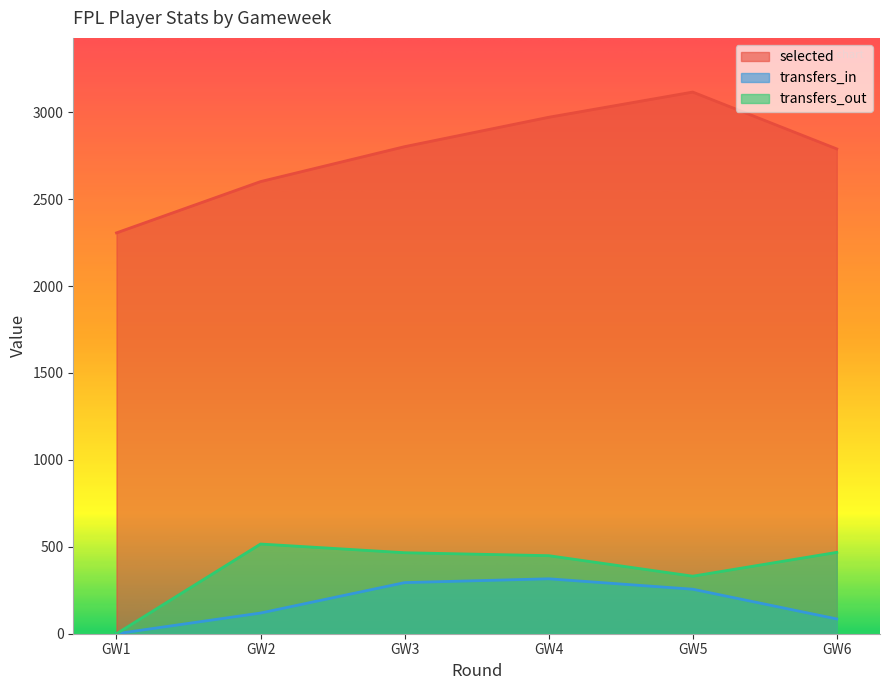

What is the difference between the maximum and minimum values in the selected series?

810